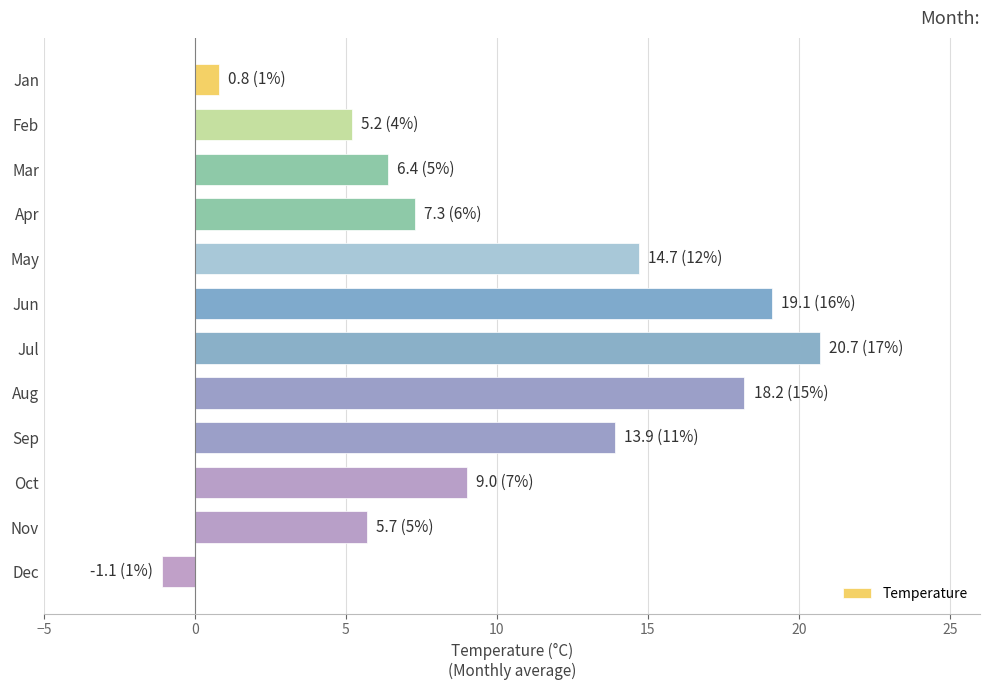

What is the average value?

10.0